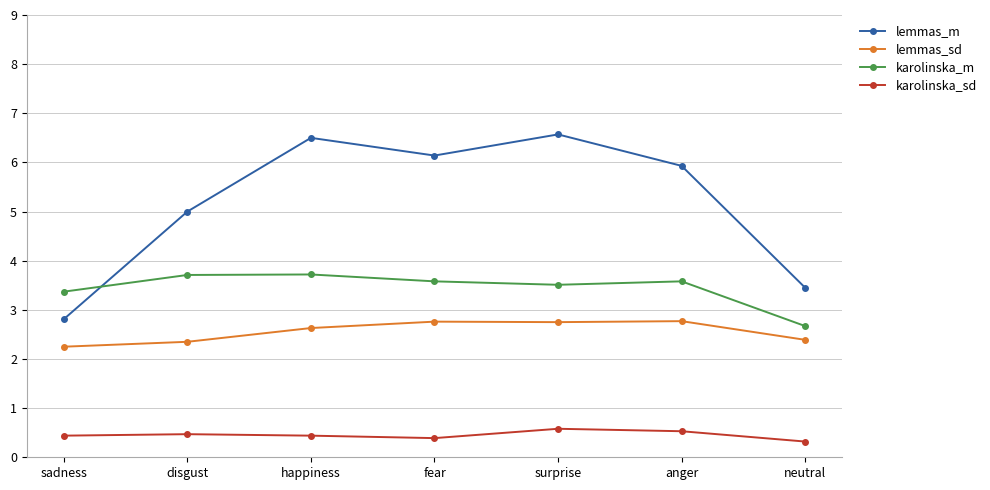

How many lines are shown in the chart?

4